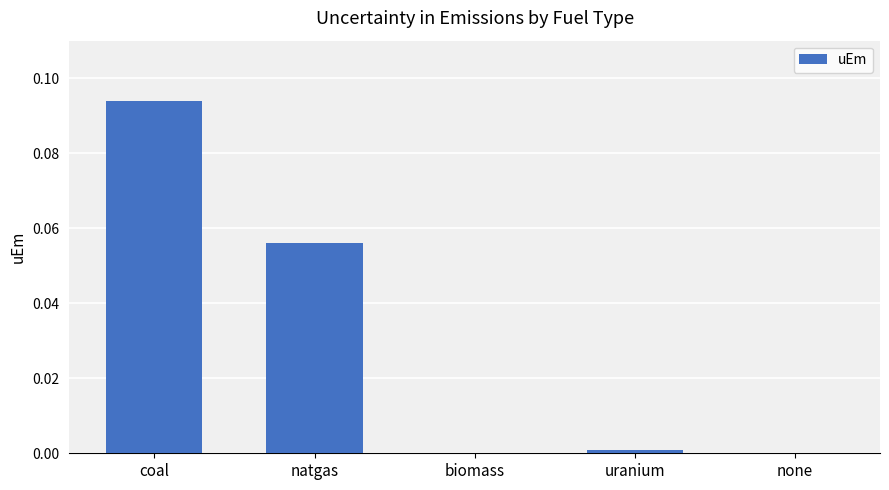

The value at uranium is 0.0. True or false?

True